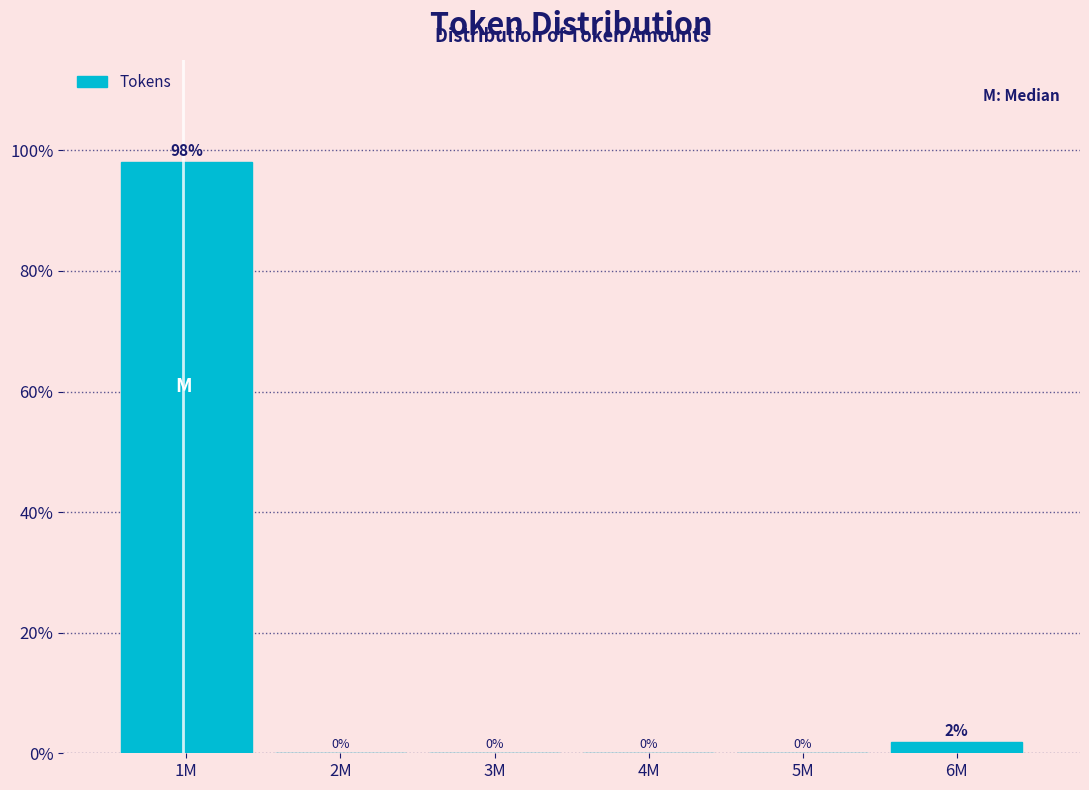

What is the sum of all values?

100.0